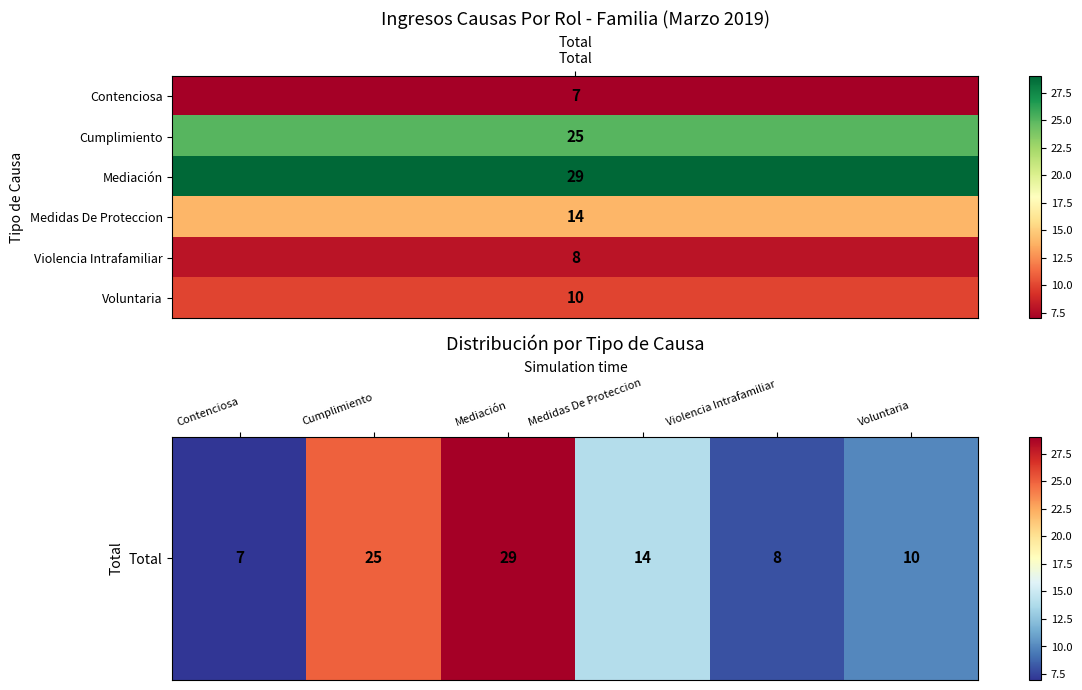

The value at Medidas De Proteccion is 14. True or false?

True